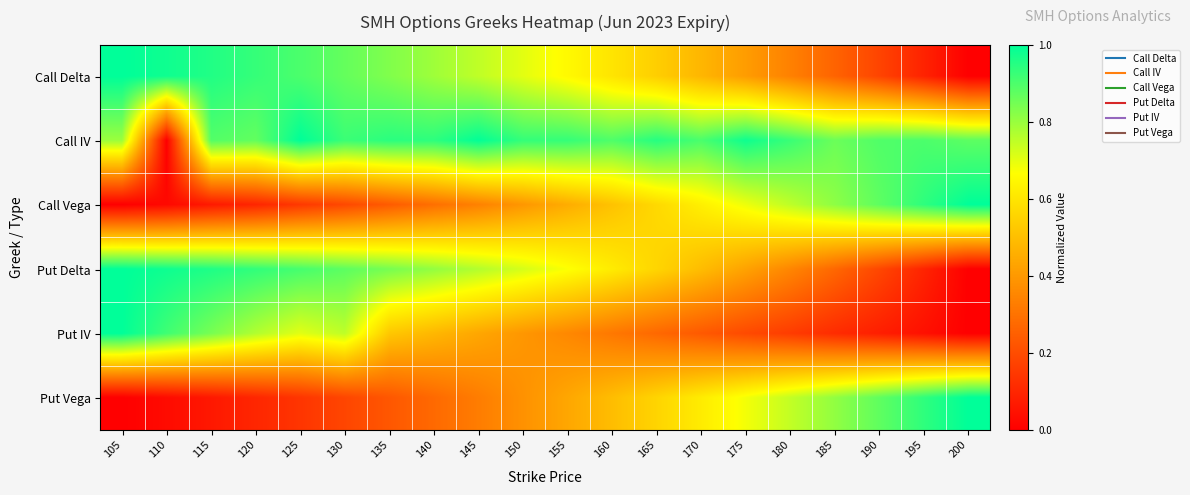

What is the greatest value displayed?

1.0